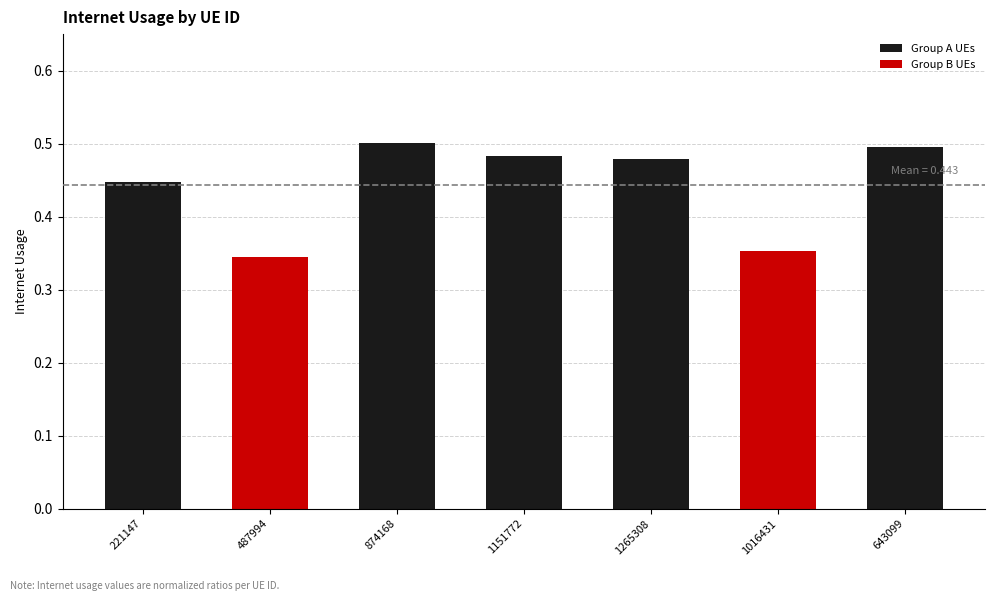

What is the label of the 6th bar from the right?

487994